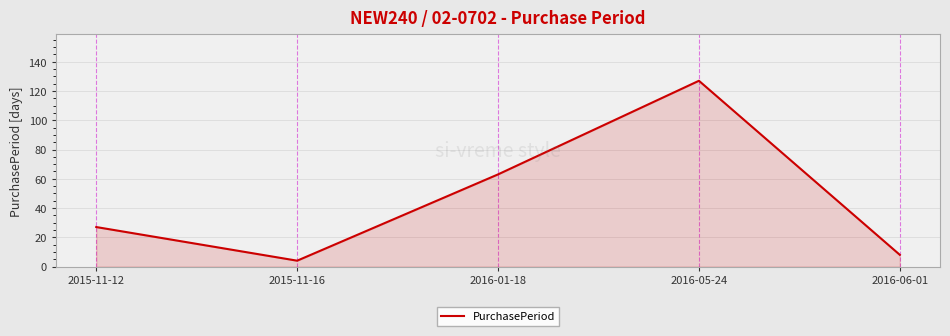

Rank the categories by value from lowest to highest.

2015-11-16, 2016-06-01, 2015-11-12, 2016-01-18, 2016-05-24